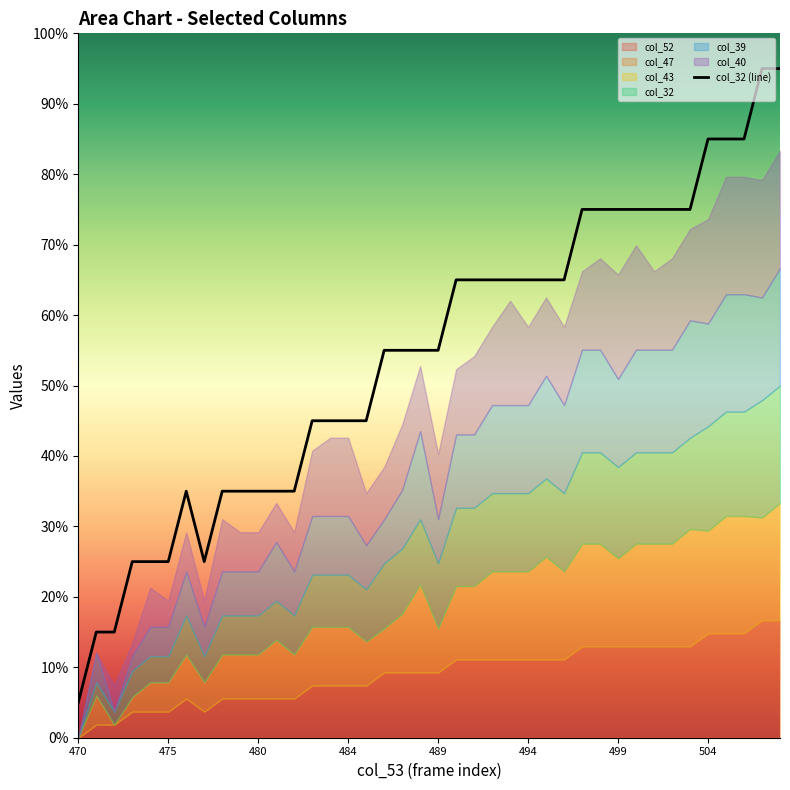

What is the difference between the values at 494 and 499?

0.1